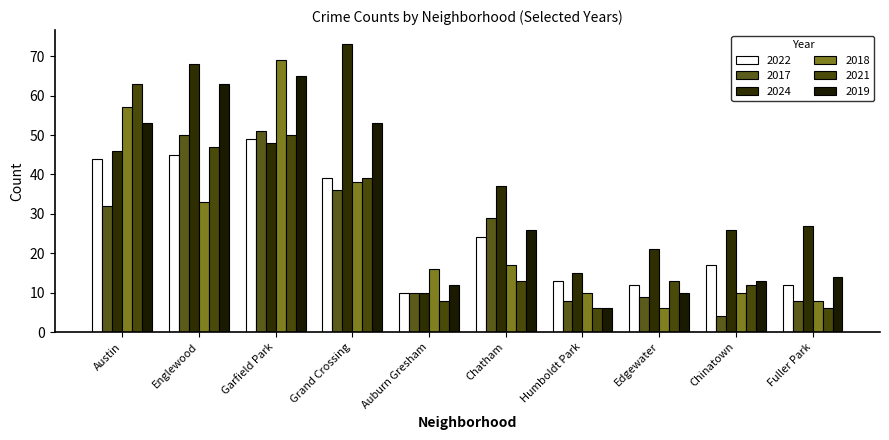

Rank the series by their maximum value, from highest to lowest.

2024, 2018, 2019, 2021, 2017, 2022